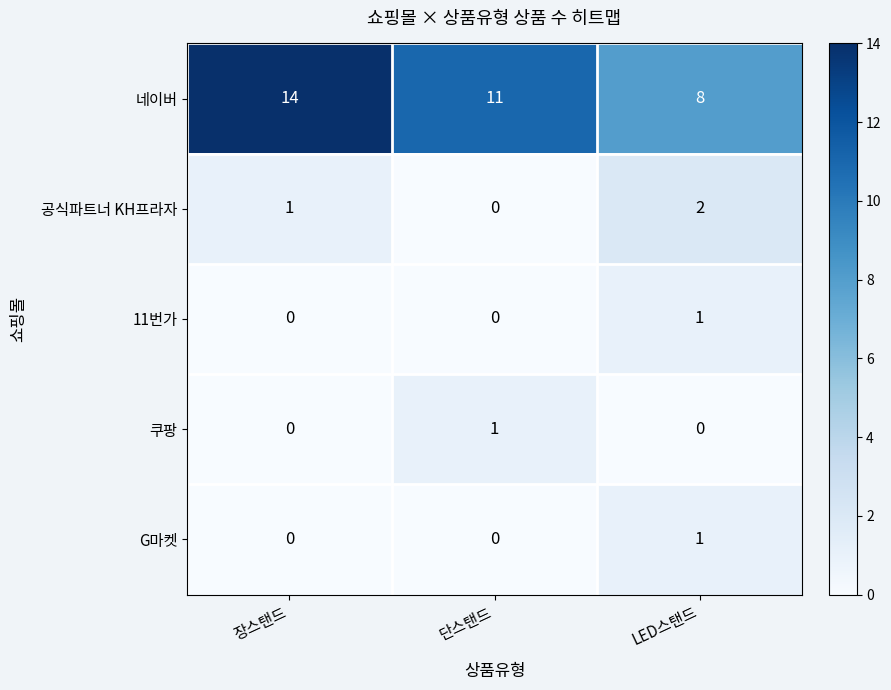

What is the spread (max minus min) of values at 단스탠드?

11